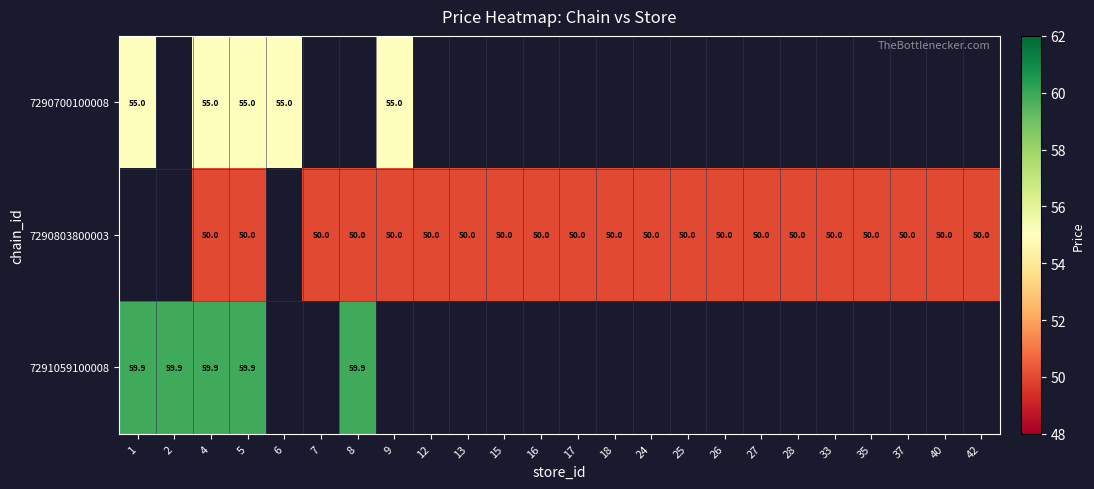

Is it true that 7290700100008 equals 55.0 at 1?

True